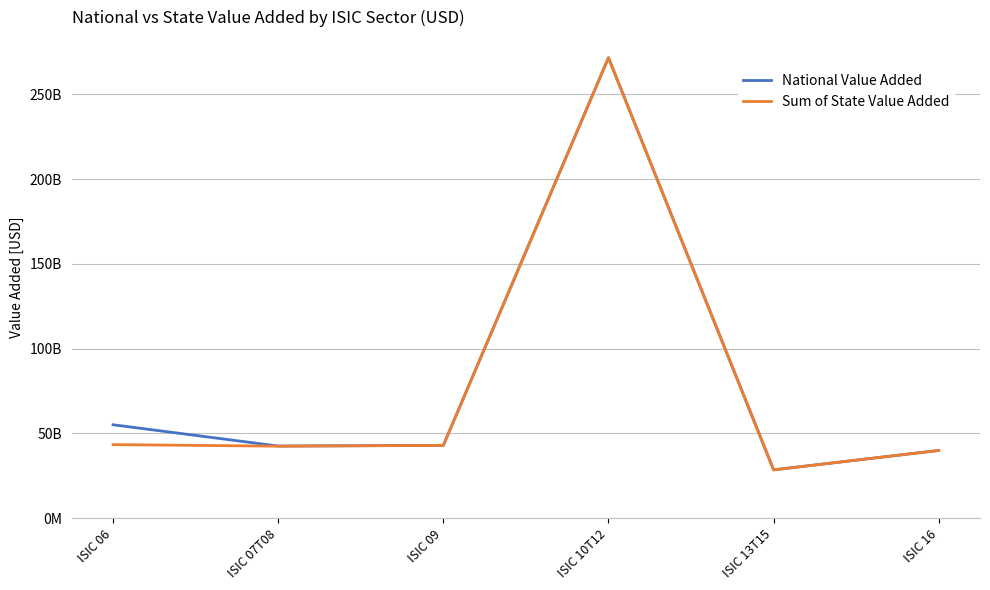

The Sum of State Value Added series shows 60864122215.0 at ISIC 16. True or false?

False